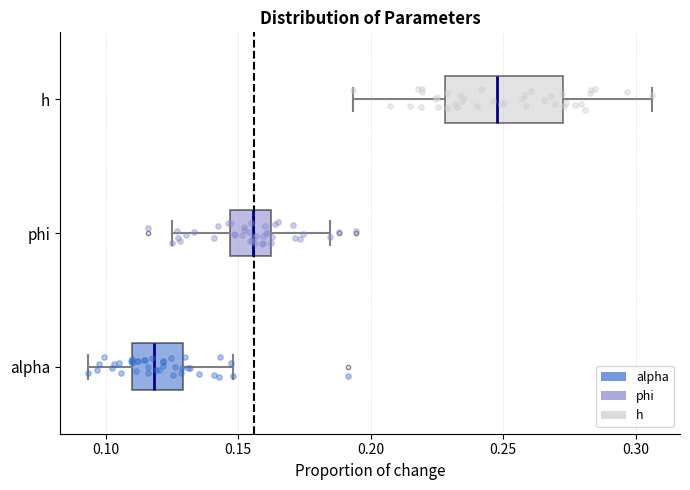

Comparing the boxes themselves (not the whiskers), which one is the widest?

h